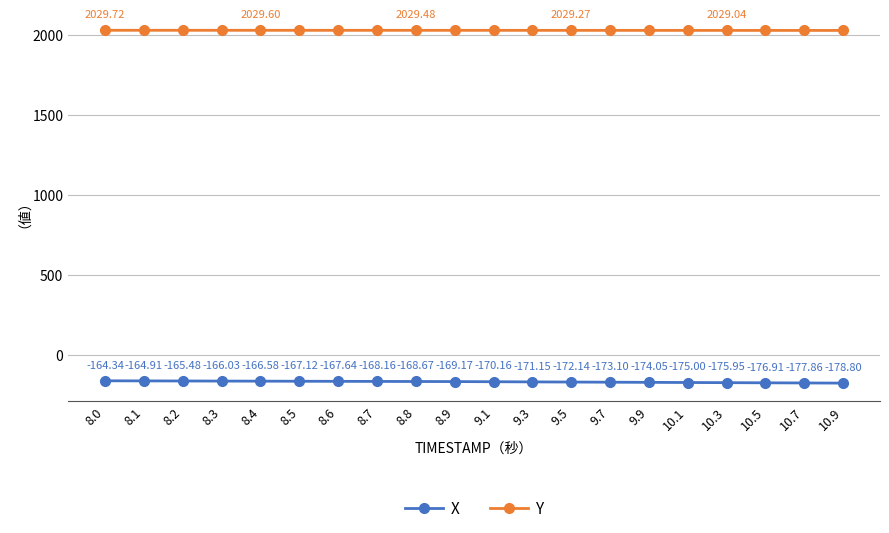

At which category does the chart reach its minimum across all series?

10.9